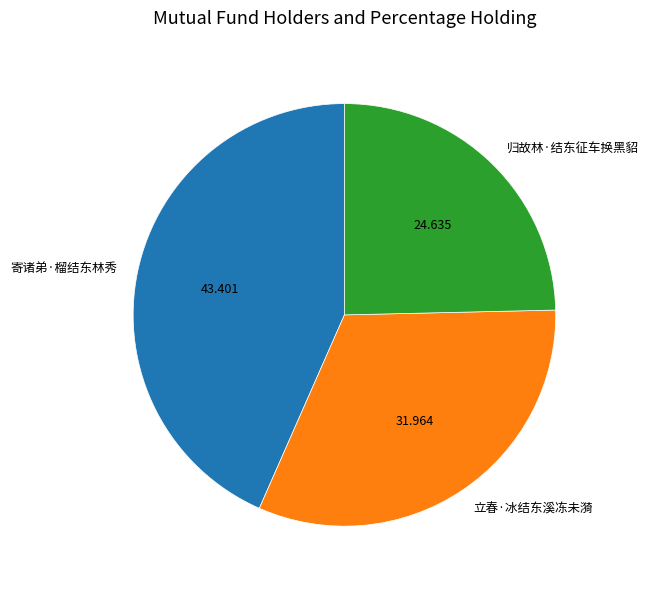

Between 寄诸弟·榴结东林秀 and 归故林·结东征车换黑貂, which is larger?

寄诸弟·榴结东林秀